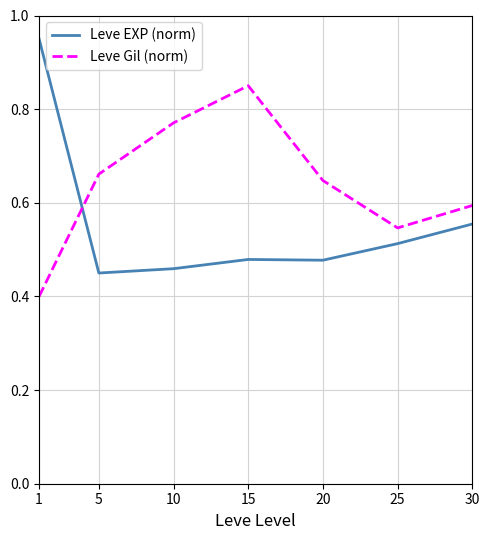

What are all the series names shown in the legend?

Leve EXP (norm), Leve Gil (norm)